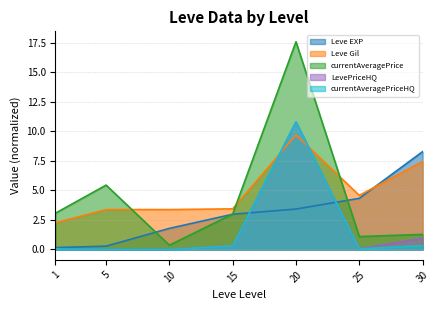

What is the difference between the second highest and second lowest values in the currentAveragePrice series?

4.4